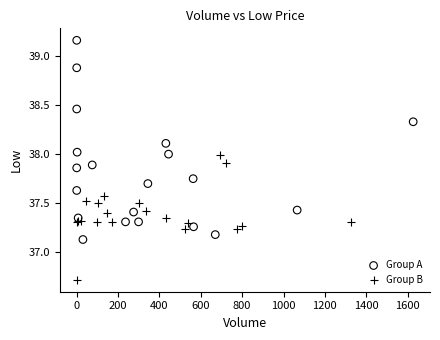

Which series reaches the minimum Y coordinate?

Group B